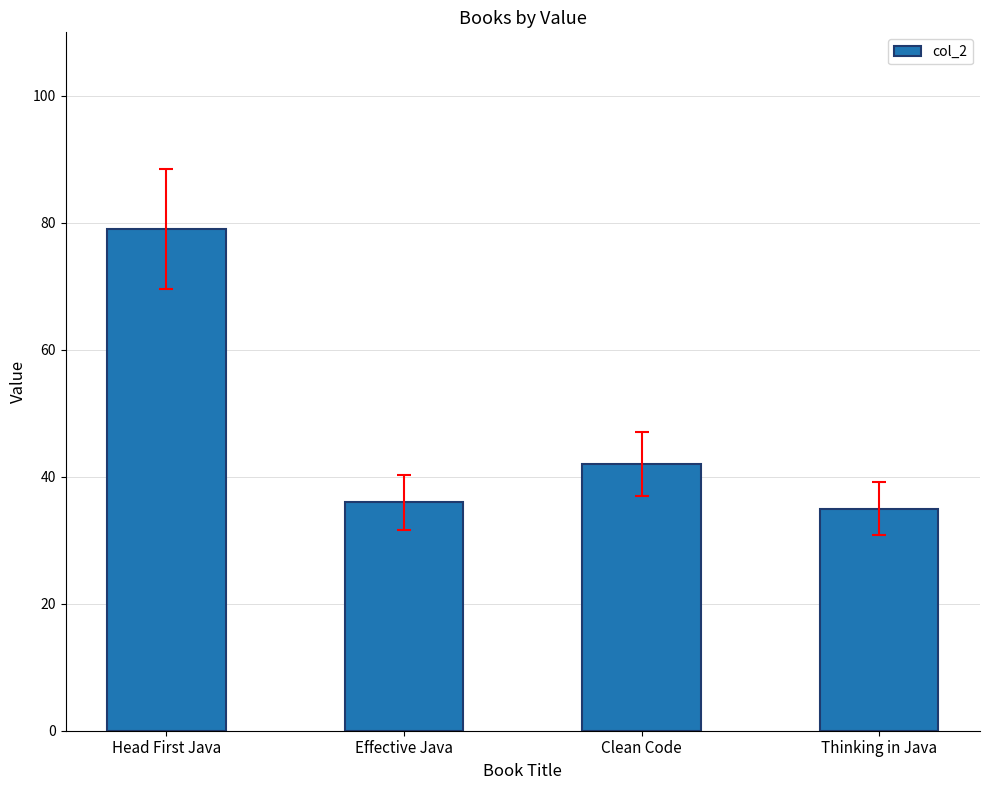

What is the difference between the maximum and minimum values?

44